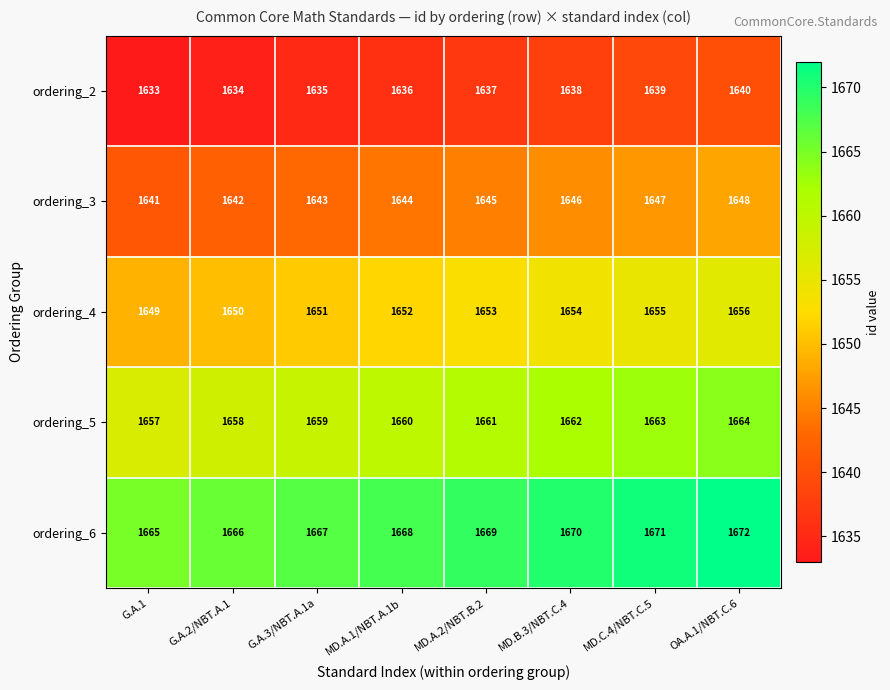

What is the spread (max minus min) of values at MD.A.2/NBT.B.2?

32